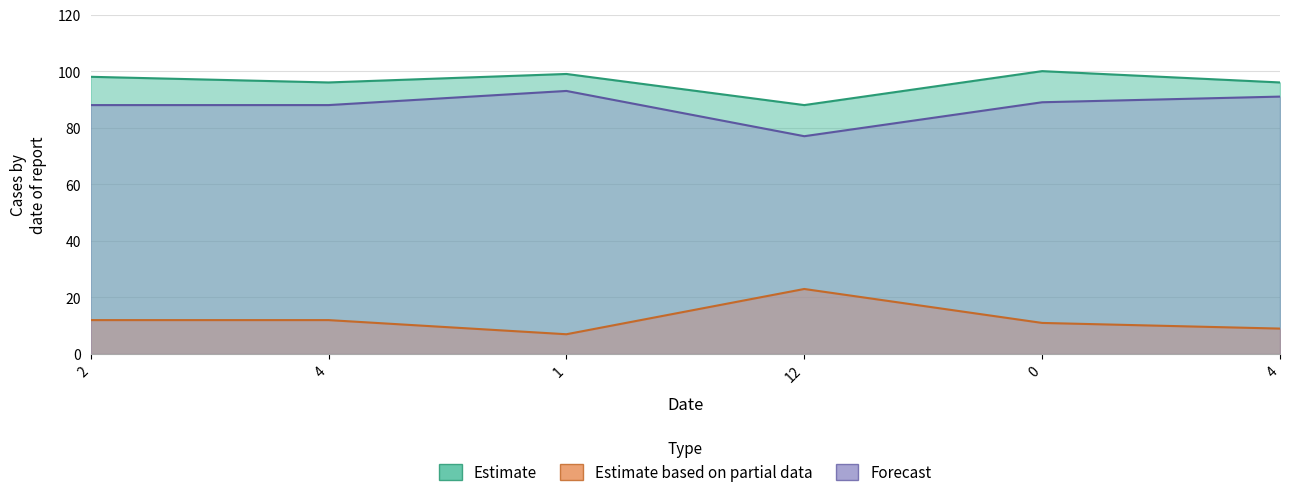

The col_1 series shows 170 at 1. True or false?

False